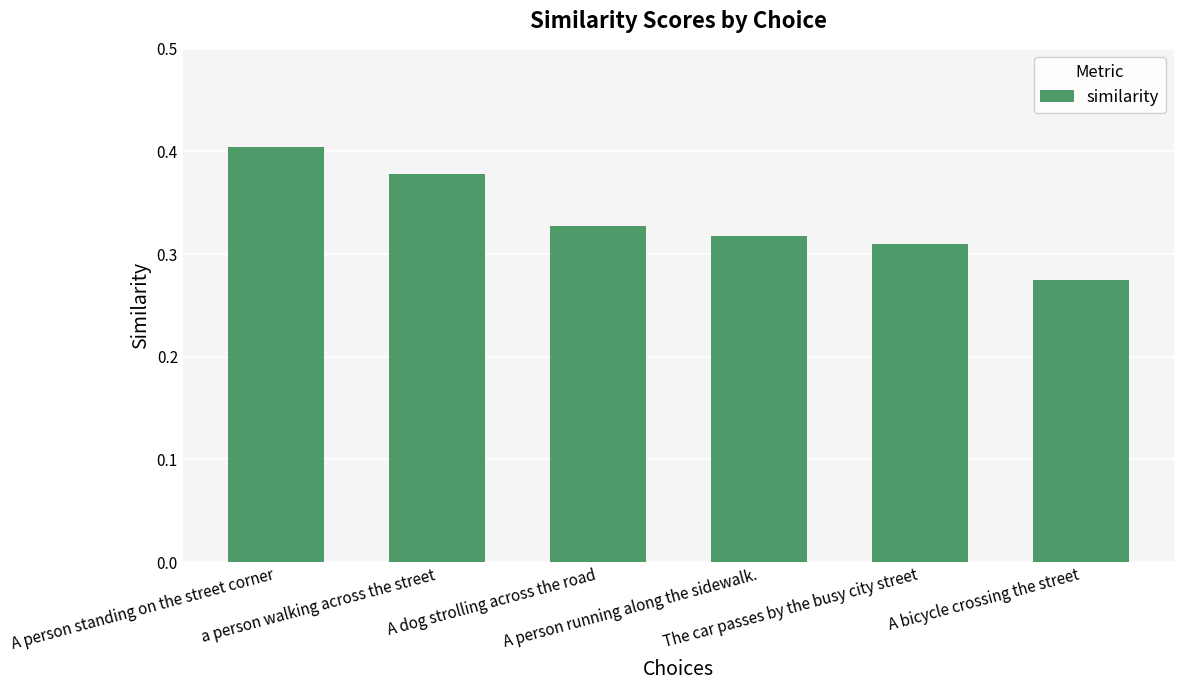

What is the sum of all values?

2.0